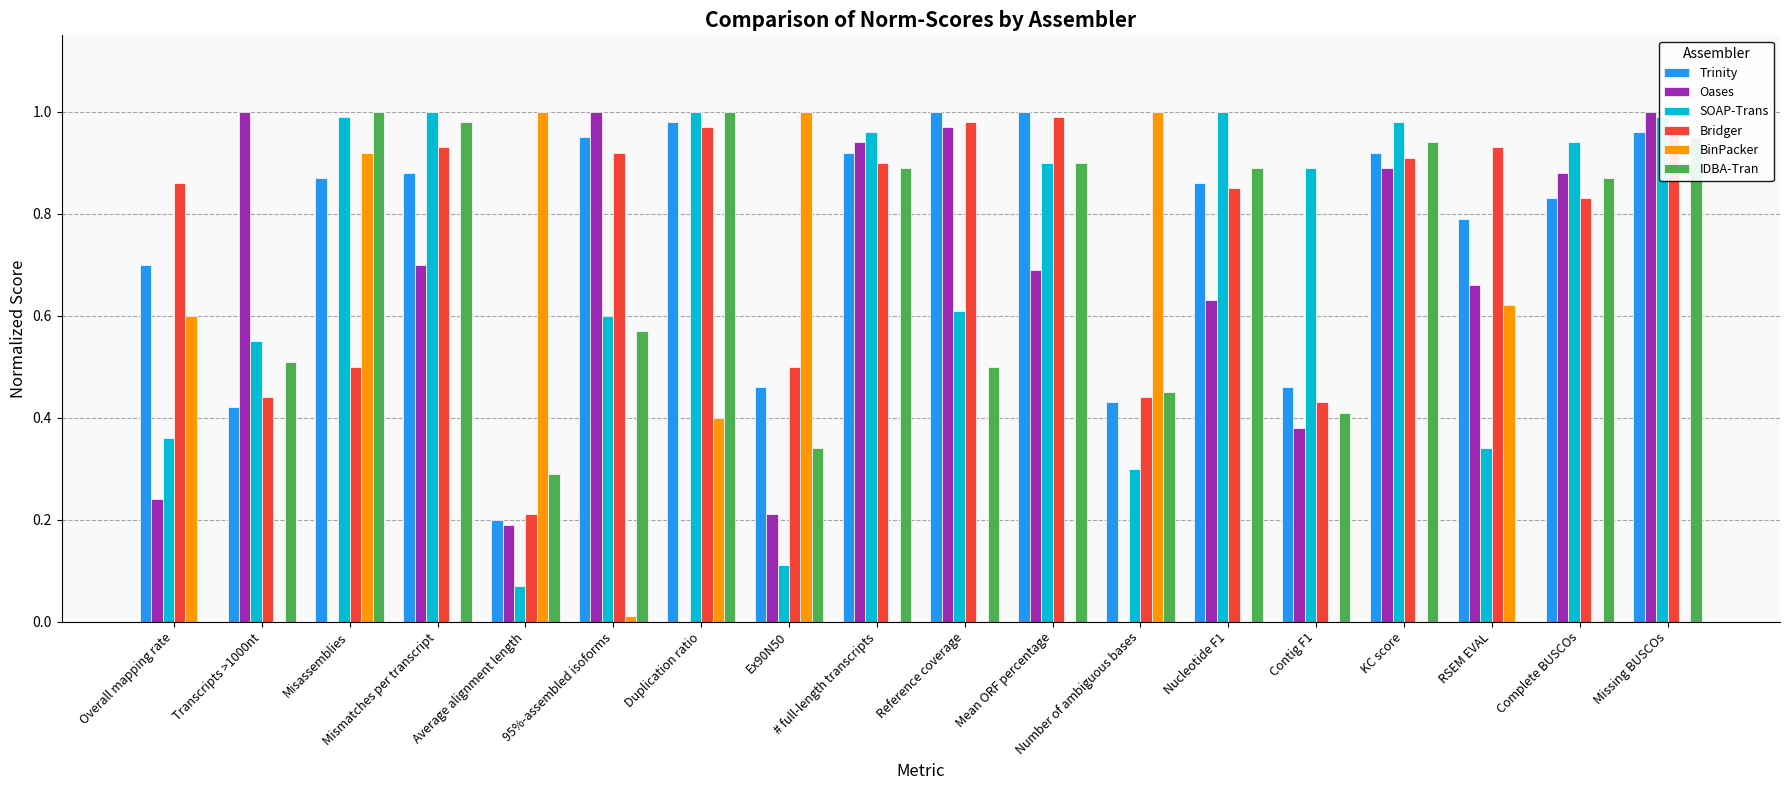

Is it true that Bridger equals 0.4 at Transcripts >1000nt?

True